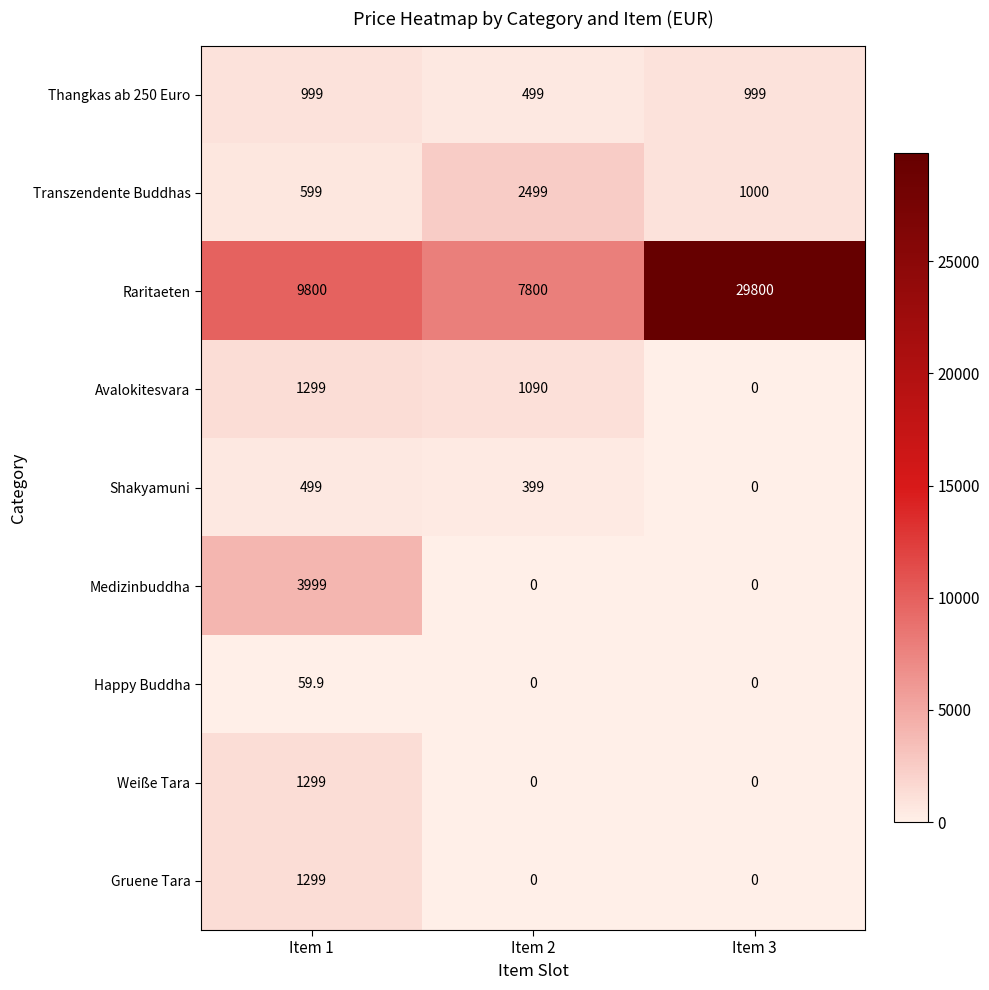

Which category has the lowest value in the Transzendente Buddhas series?

Item 1